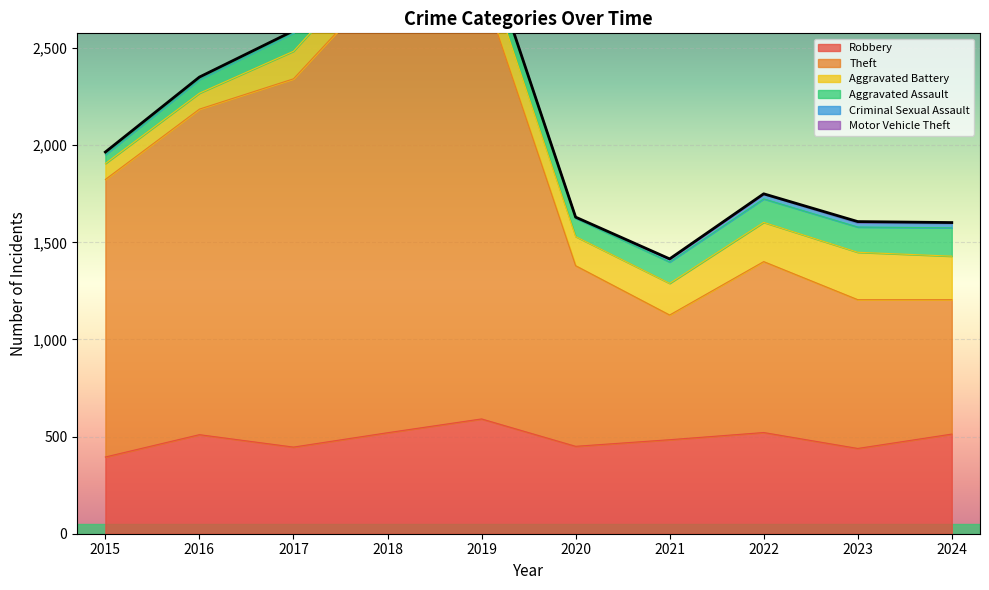

What is the value of the Aggravated Battery point at the 6th from the left?

150